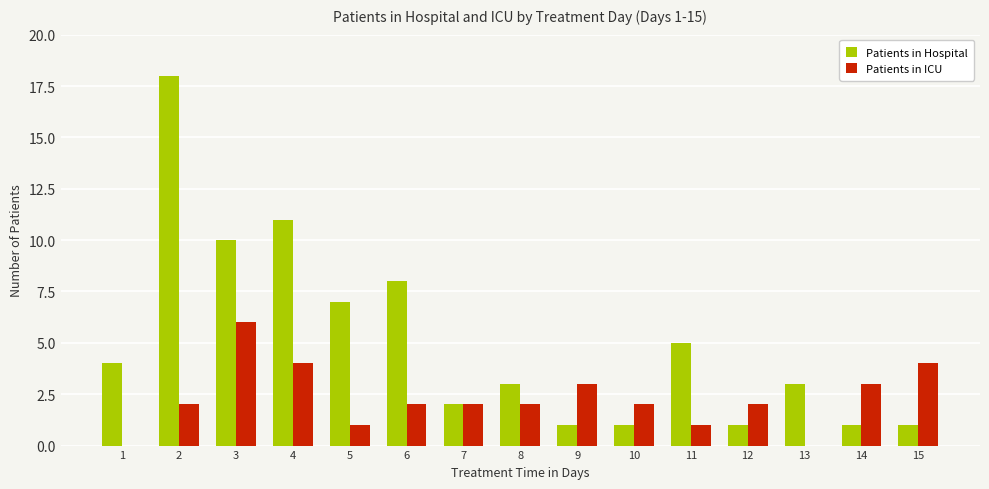

The value of Patients in ICU at 4 is 3. True or false?

False